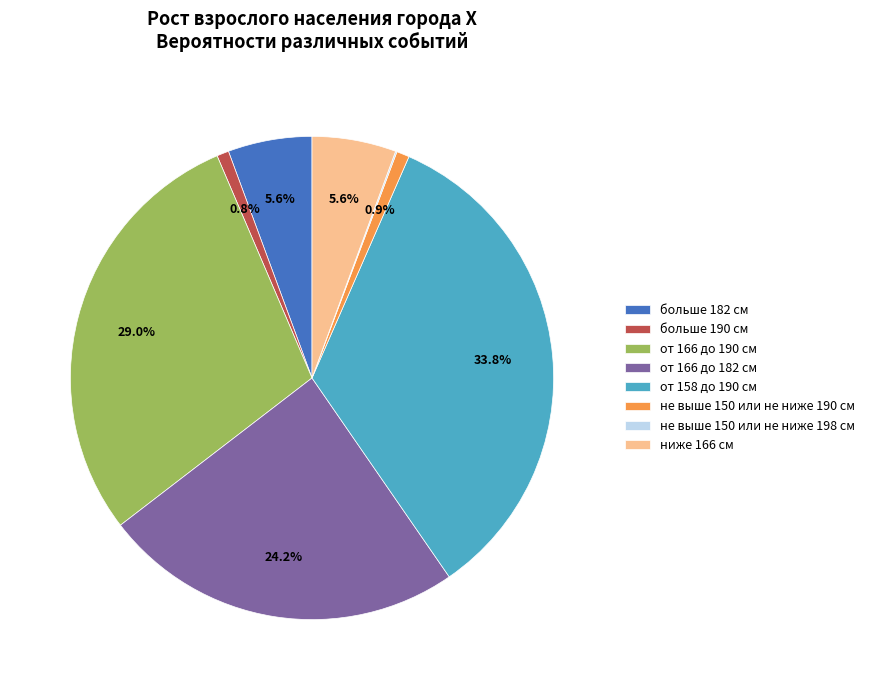

Combined, what portion of the pie is от 166 до 182 см and больше 182 см?

29.8%